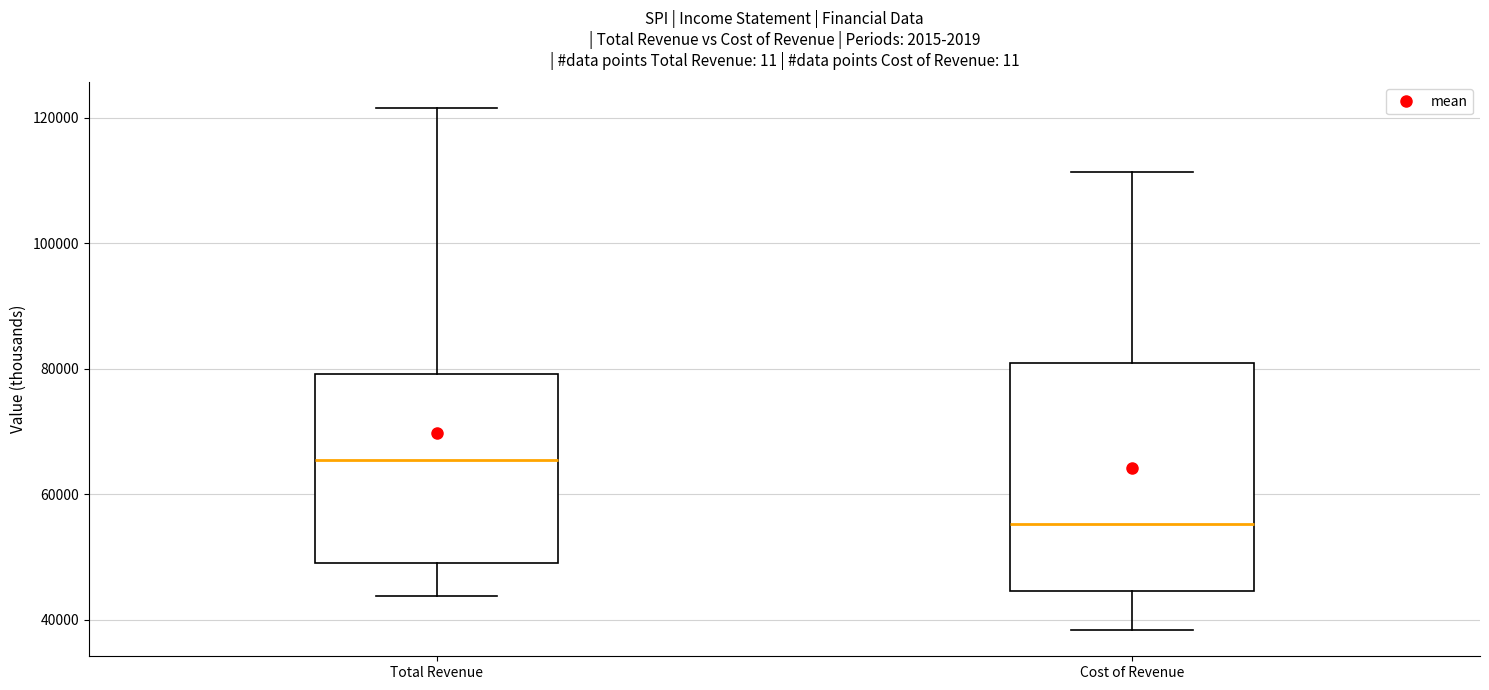

Which box has the highest median line?

Total Revenue